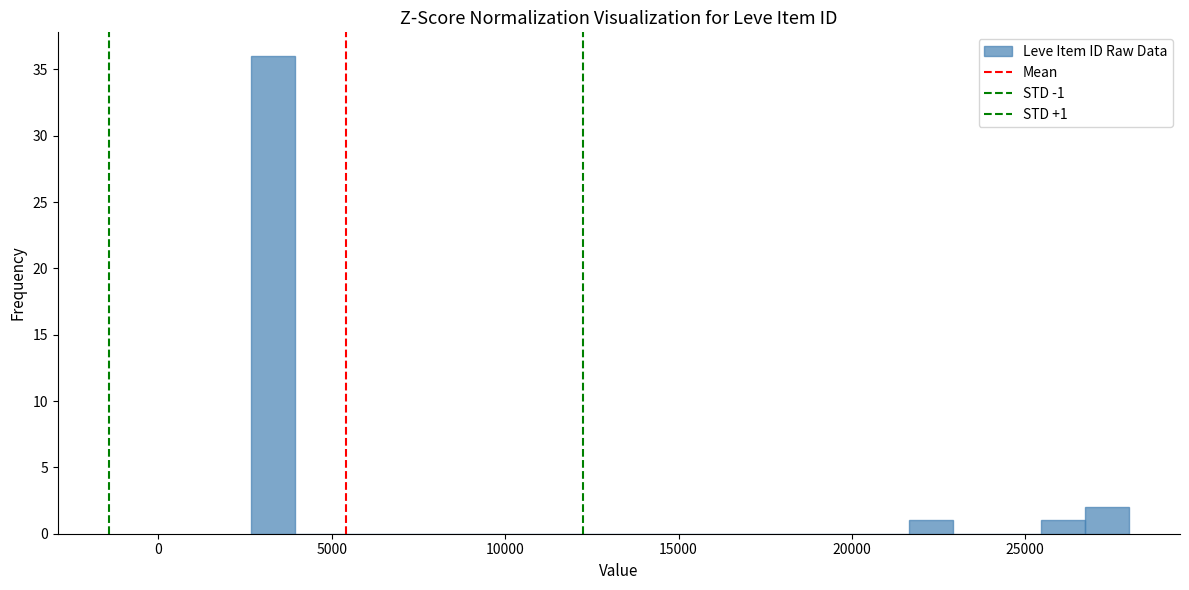

Around what value on the x-axis is the tallest bar? Give the approximate position of its centre, as read against the axis.

3500